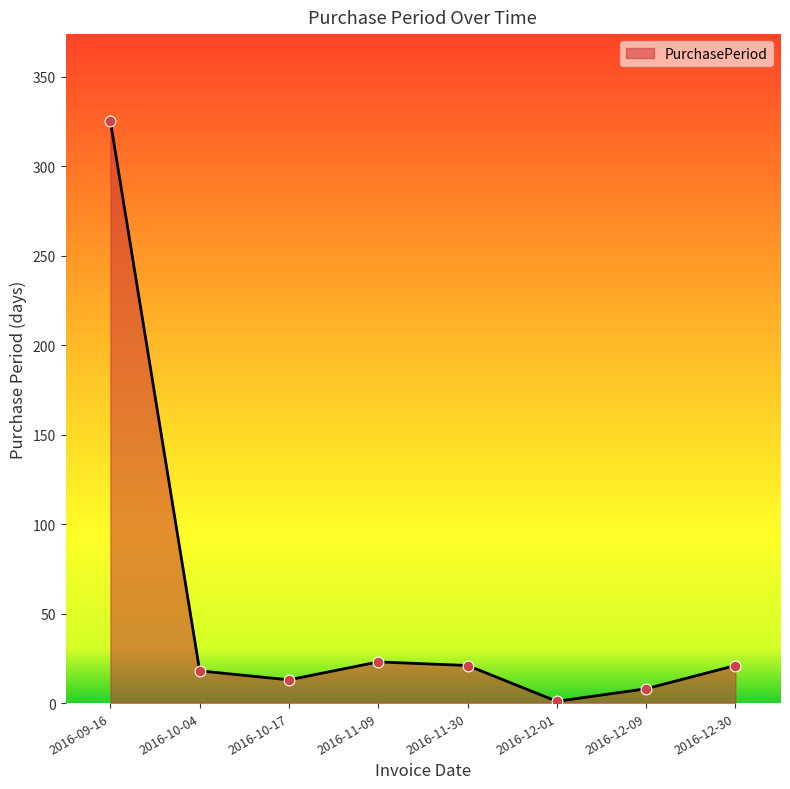

What is the change in value from 2016-11-09 to 2016-12-30?

-2